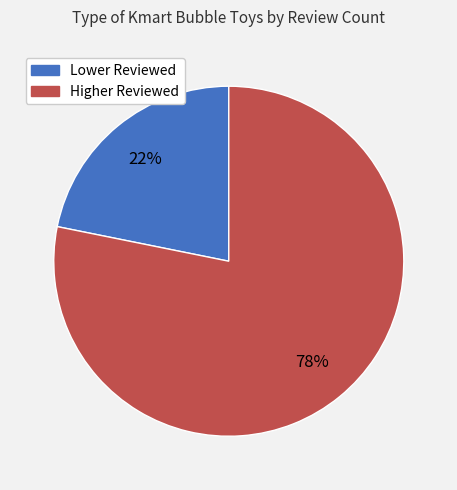

To the nearest percent, what is the average slice percentage?

50%